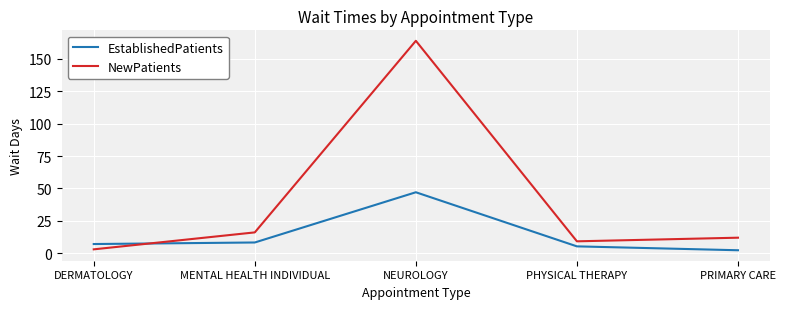

After their last crossing, which series has the higher values: NewPatients or EstablishedPatients?

NewPatients